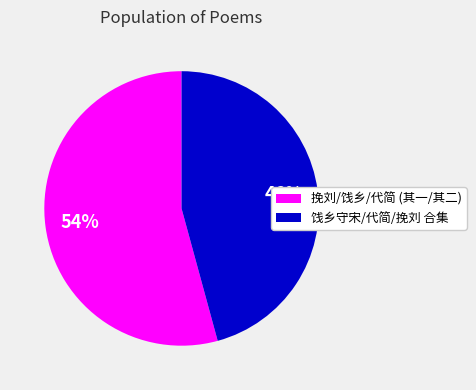

To the nearest percent, what is the difference between the largest and smallest slice percentages?

8%